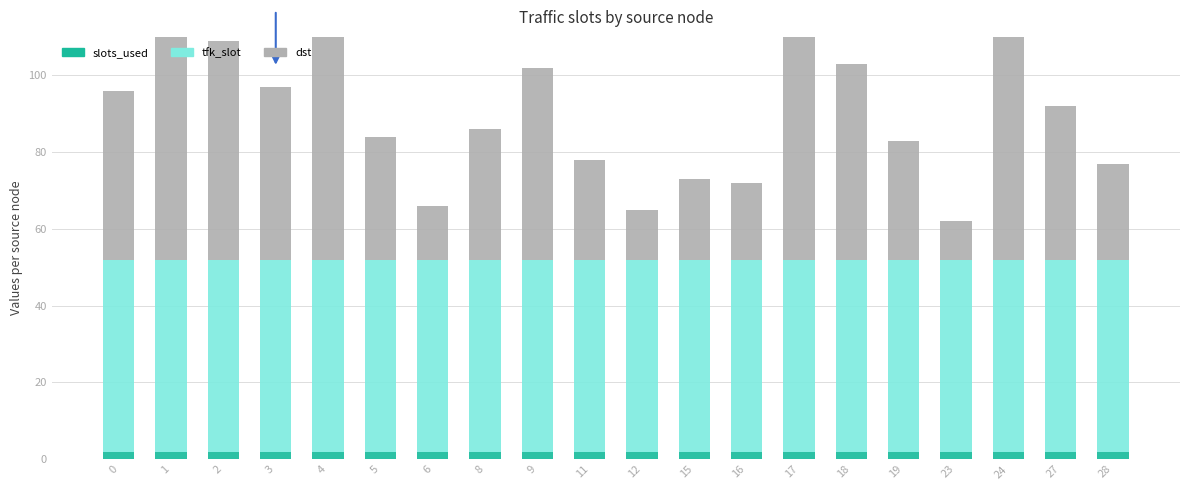

List the series in order of their peak value, lowest first.

slots_used, tfk_slot, dst